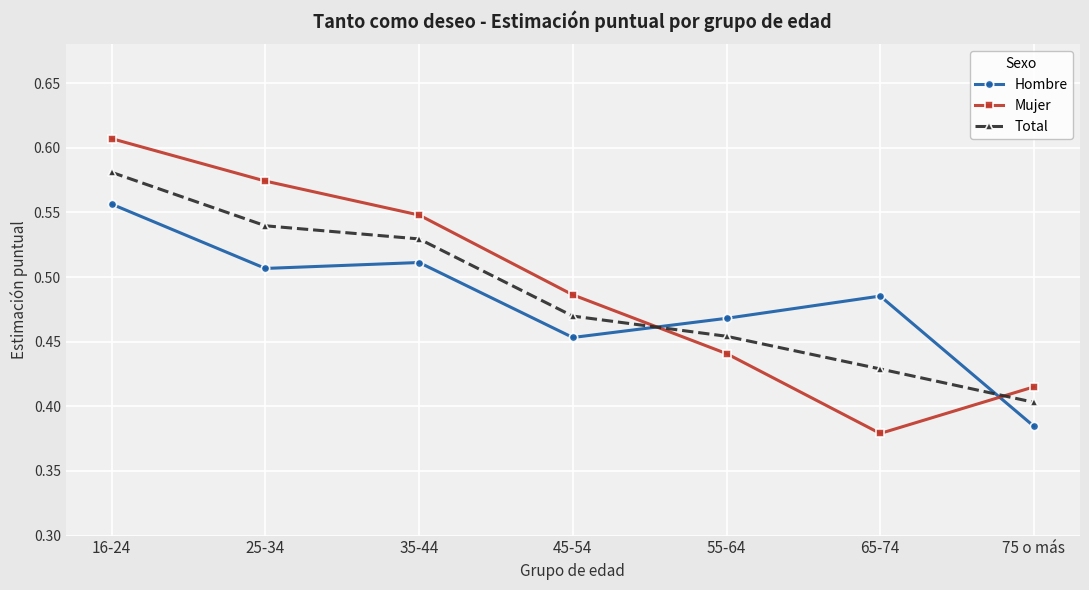

What position from the right is 45-54?

4